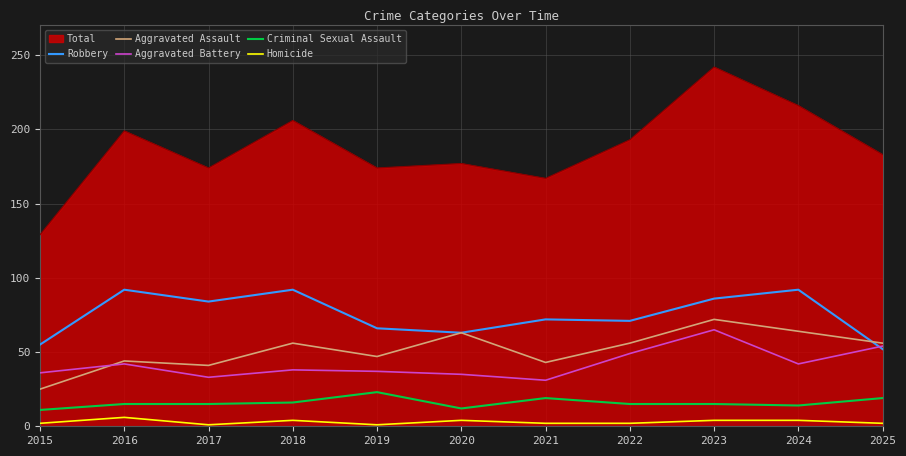

What is the spread (max minus min) of values at 2023?

238